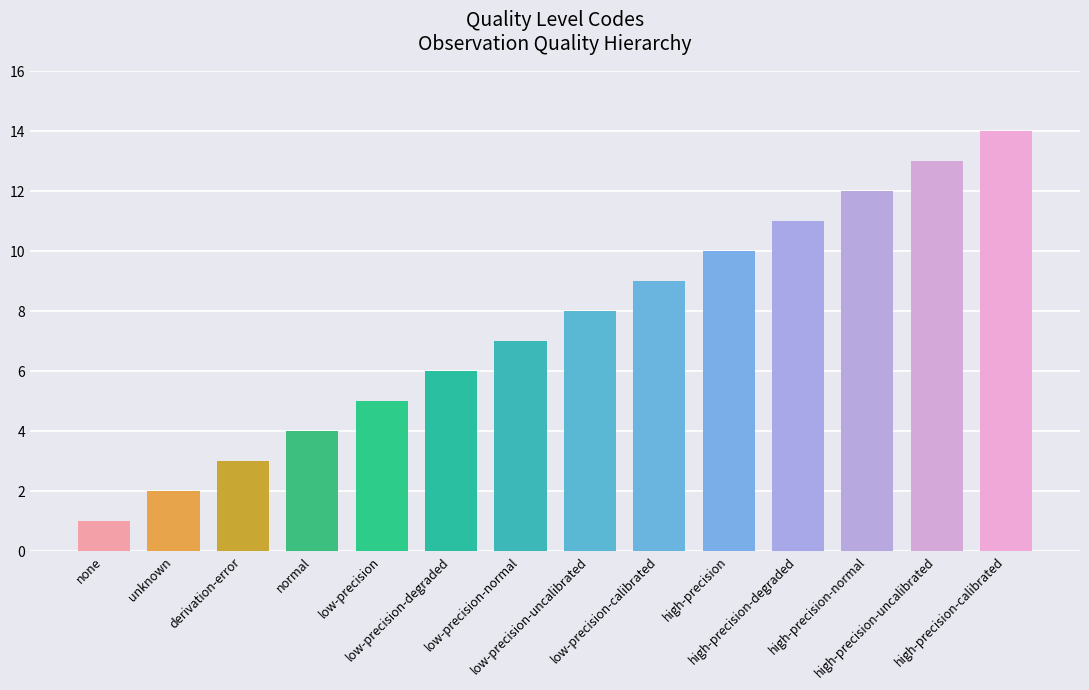

List the labels in order of value, smallest first.

none, unknown, derivation-error, normal, low-precision, low-precision-degraded, low-precision-normal, low-precision-uncalibrated, low-precision-calibrated, high-precision, high-precision-degraded, high-precision-normal, high-precision-uncalibrated, high-precision-calibrated